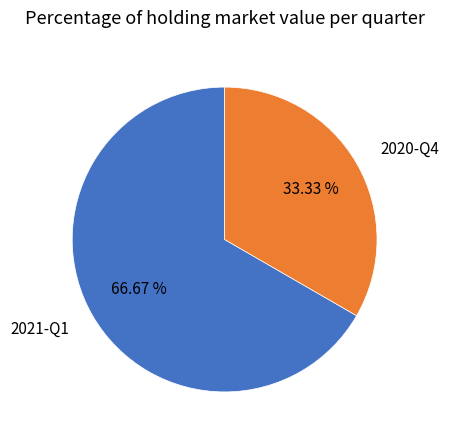

Which category has the smallest portion of the pie?

2020-Q4